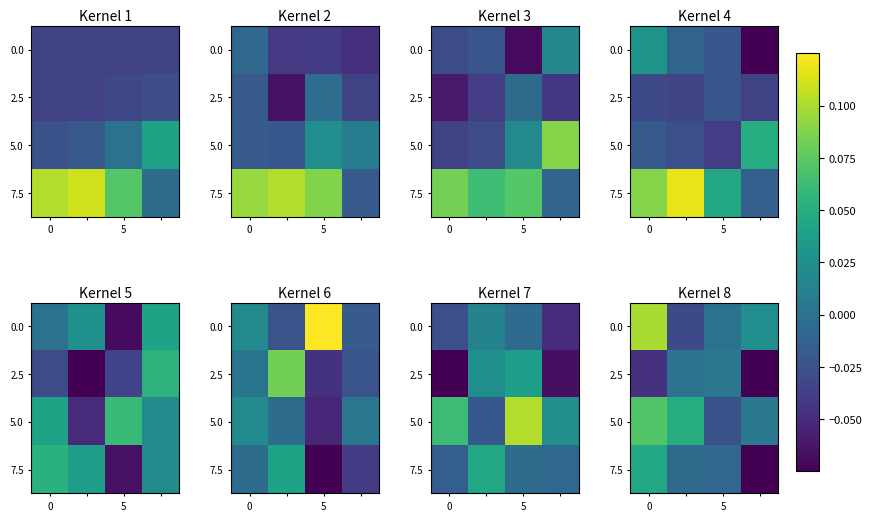

At which category does the chart reach its minimum across all series?

3